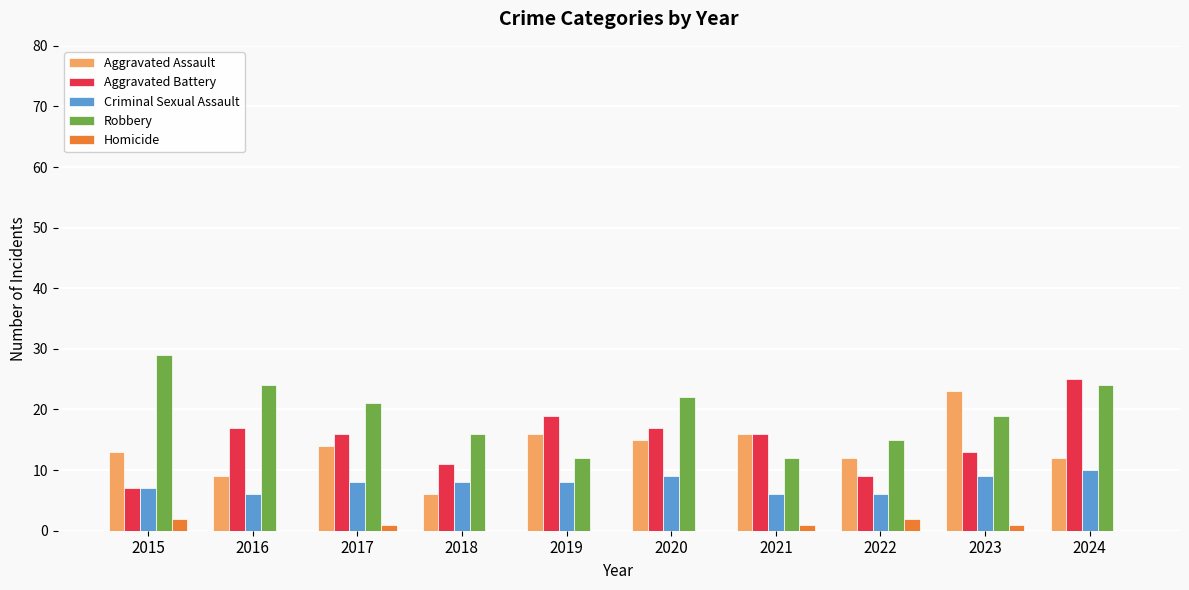

Is it true that Robbery equals 19 at 2023?

True